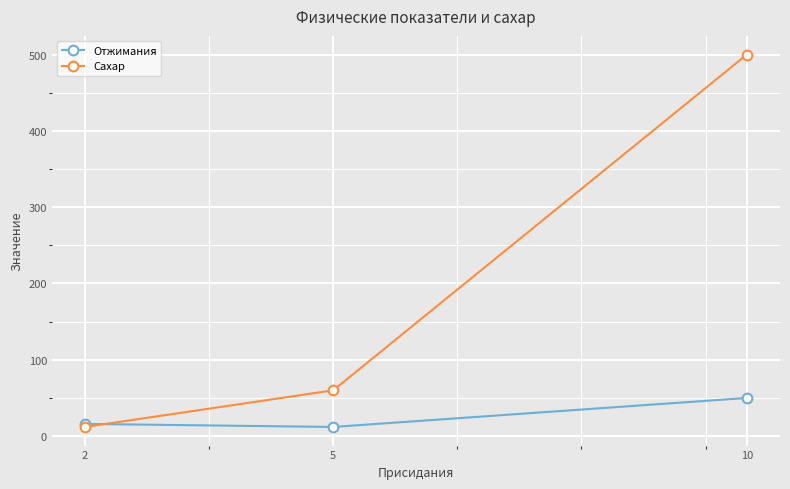

Which series has the largest total across all categories?

Сахар